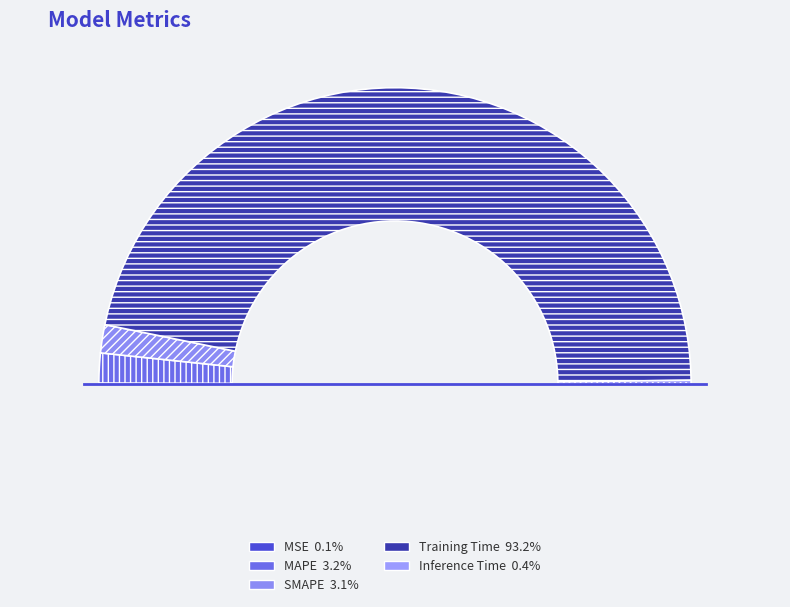

Which category has the biggest portion of the pie?

Training Time